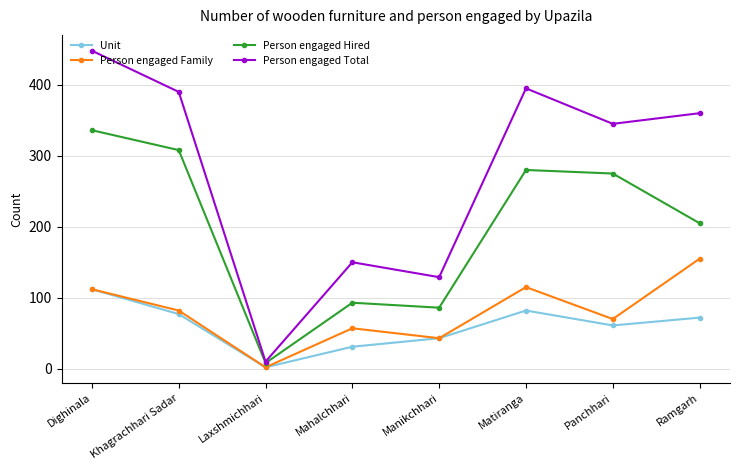

What value does the Person engaged Family series have at Khagrachhari Sadar?

82